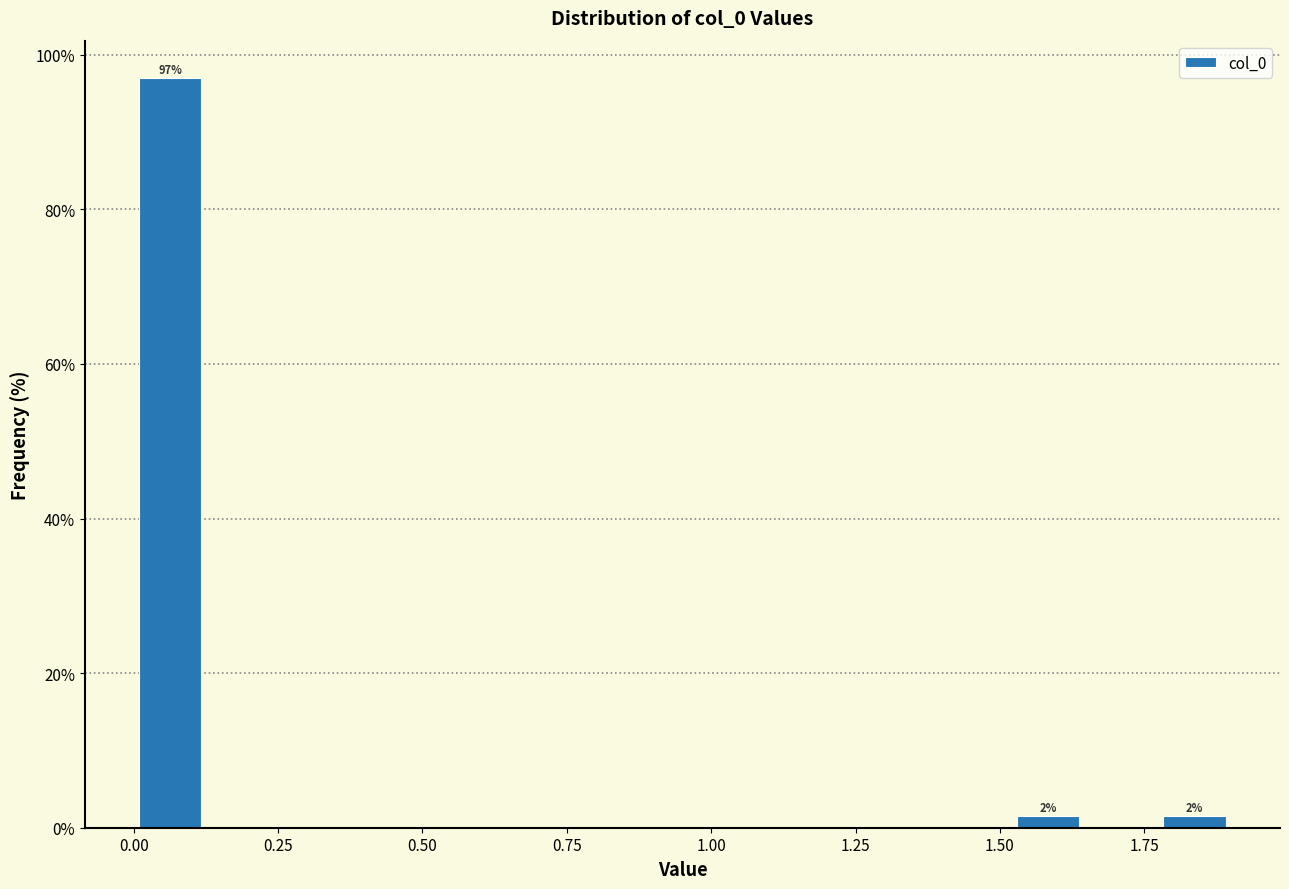

Around what value on the x-axis is the tallest bar? Give the approximate position of its centre, as read against the axis.

0.05